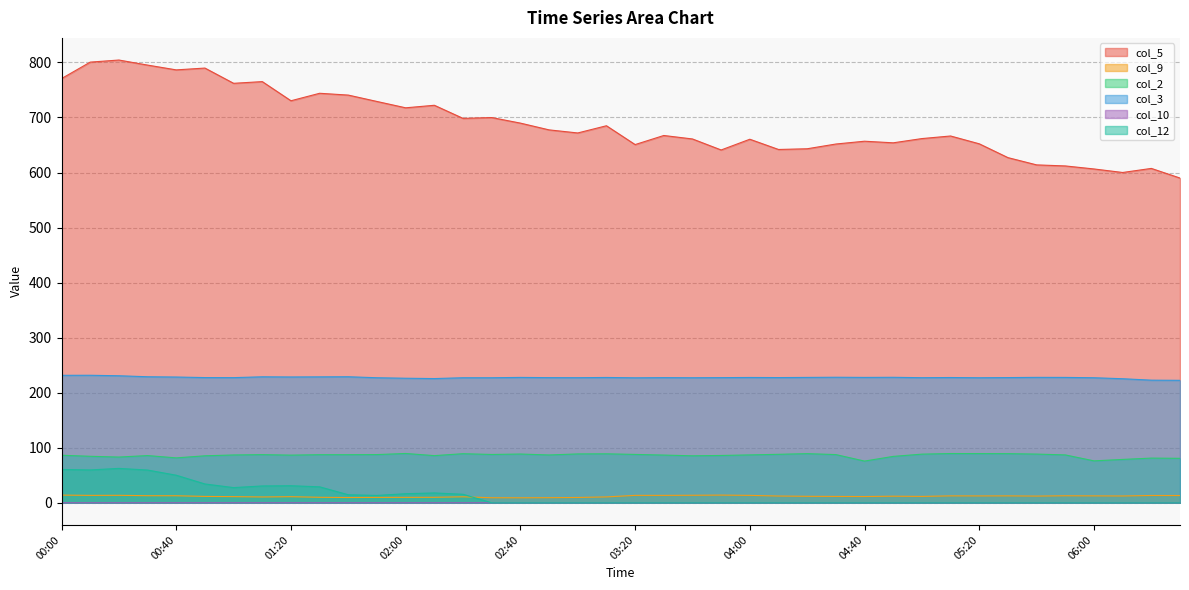

Reading left to right, transcribe all the data shown in this chart.

col_5: 770.7	800.6	804.4	795.2	786.5	789.8	762.1	765.2	730.4	744.0	740.7	729.1	717.6	722.2	698.4	699.9	689.8	677.5	671.9	685.0	650.8	667.3	661.0	641.0	660.5	641.9	643.2	651.8	656.9	654.0	661.7	666.4	652.2	627.1	613.9	612.0	606.5	600.1	607.5	590.0
col_9: 14.0	13.5	13.6	12.9	12.8	11.6	11.2	10.6	11.1	10.0	9.6	9.8	9.9	10.0	10.9	9.2	9.1	9.3	9.7	10.7	13.5	13.5	13.7	14.0	13.5	12.3	11.8	11.6	11.4	12.0	11.6	12.6	12.5	12.6	12.2	12.8	12.6	12.4	13.3	13.2
col_2: 86.4	84.5	83.1	85.8	81.6	85.4	86.9	87.5	86.6	87.4	87.4	87.6	89.6	85.7	89.2	87.8	88.6	86.9	88.8	89.0	87.9	86.7	85.4	86.0	87.0	88.1	89.3	87.6	75.8	84.3	88.4	89.5	89.4	89.3	88.5	87.0	76.2	78.8	81.2	80.8
col_3: 231.6	231.7	230.8	229.0	228.5	227.5	227.4	228.9	228.6	228.8	229.0	227.2	226.3	225.7	227.2	227.2	227.8	227.4	227.3	227.7	227.1	227.4	227.2	227.4	227.7	227.5	227.8	228.1	227.8	228.0	227.3	227.6	227.2	227.5	227.9	227.8	227.2	225.4	222.8	222.5
col_10: 0.0	0.0	0.0	0.0	0.0	0.0	0.0	0.0	0.0	0.0	0.0	0.0	0.0	0.0	0.0	0.0	0.0	0.0	0.0	0.0	0.0	0.0	0.0	0.0	0.0	0.0	0.0	0.0	0.0	0.0	0.0	0.0	0.0	0.0	0.0	0.0	0.1	0.1	0.1	0.1
col_12: 60.6	59.7	62.5	59.5	50.1	34.2	27.6	30.6	31.0	29.0	14.6	13.4	16.5	17.9	15.5	0.0	0.0	0.0	0.0	0.0	0.0	0.0	0.0	0.0	0.0	0.0	0.0	0.0	0.0	0.0	0.0	0.0	0.0	0.0	0.0	0.0	0.0	0.0	0.0	0.0